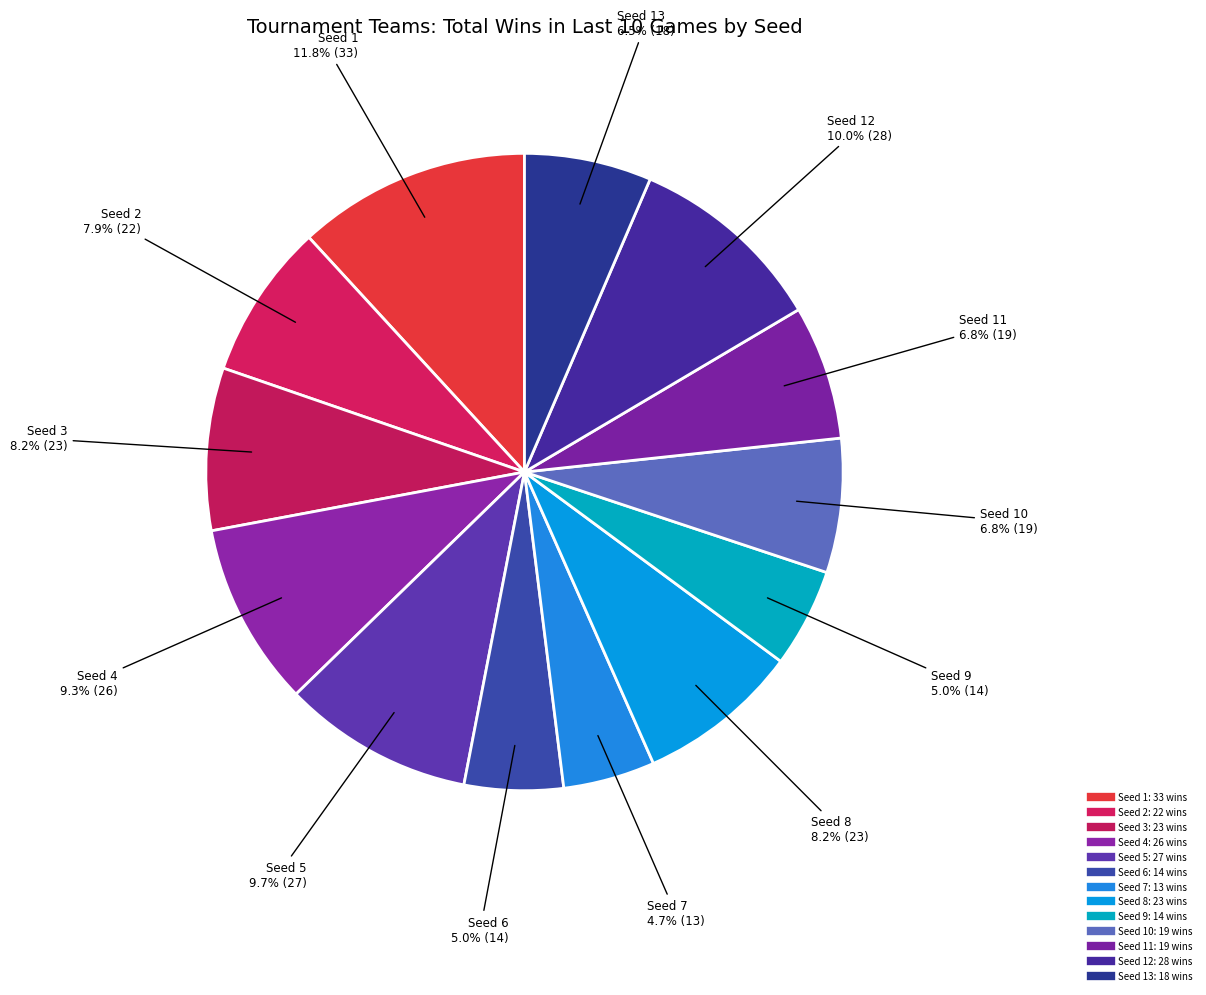

How many segments does this pie chart have?

13